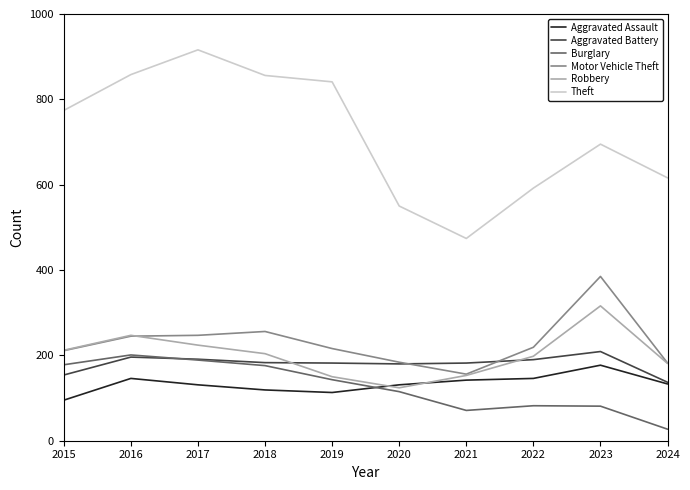

Where is the first local minimum for Burglary?

2021